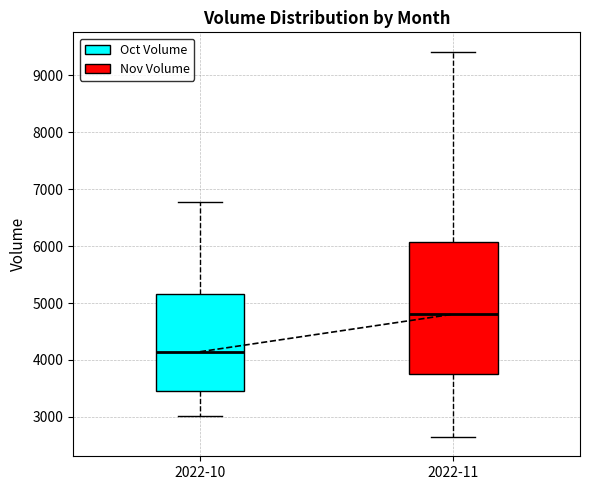

Reading left to right, read every box against the y-axis: the position of its median line, the range the box covers, and the ends of its whiskers. The values are not printed on the chart, so give them approximately, as read against the axis.

2022-10: median 4100, box 3500 to 5200, whiskers 3000 to 6800
2022-11: median 4800, box 3800 to 6100, whiskers 2600 to 9400